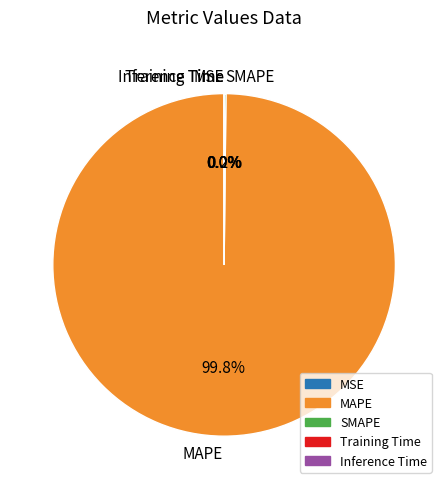

Which category has the biggest portion of the pie?

MAPE